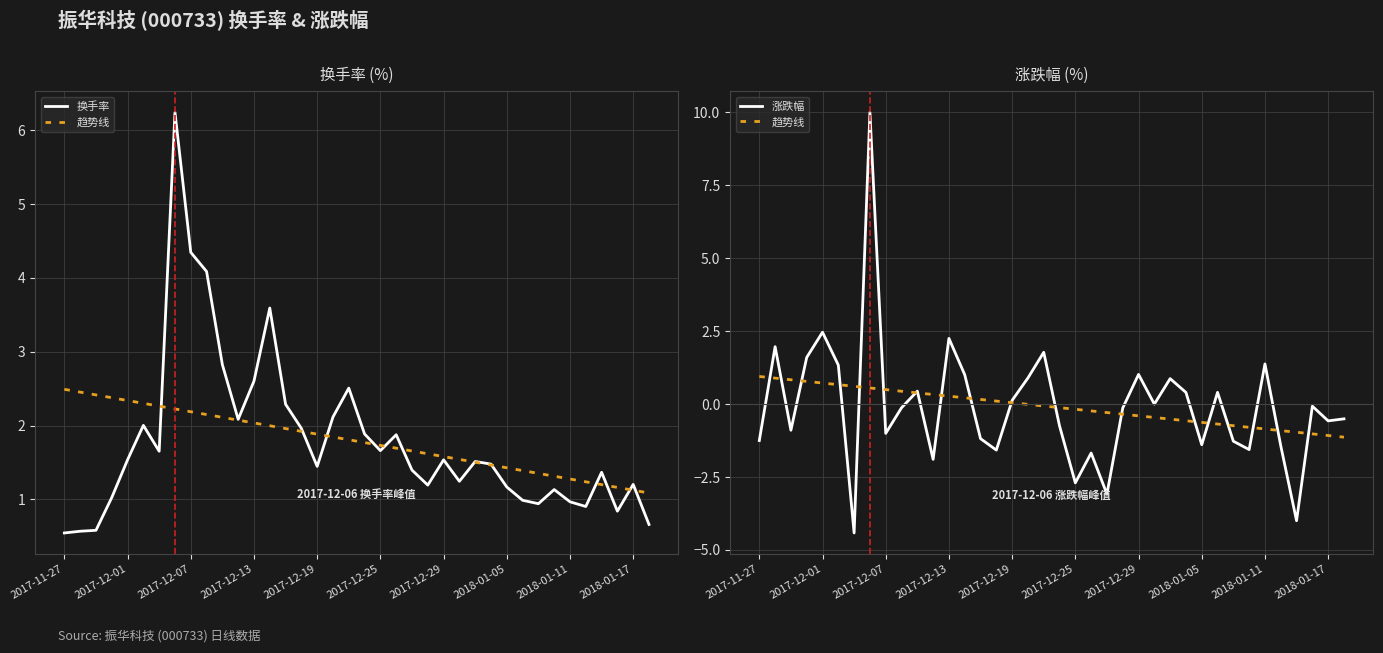

Which series has the largest total across all categories?

换手率